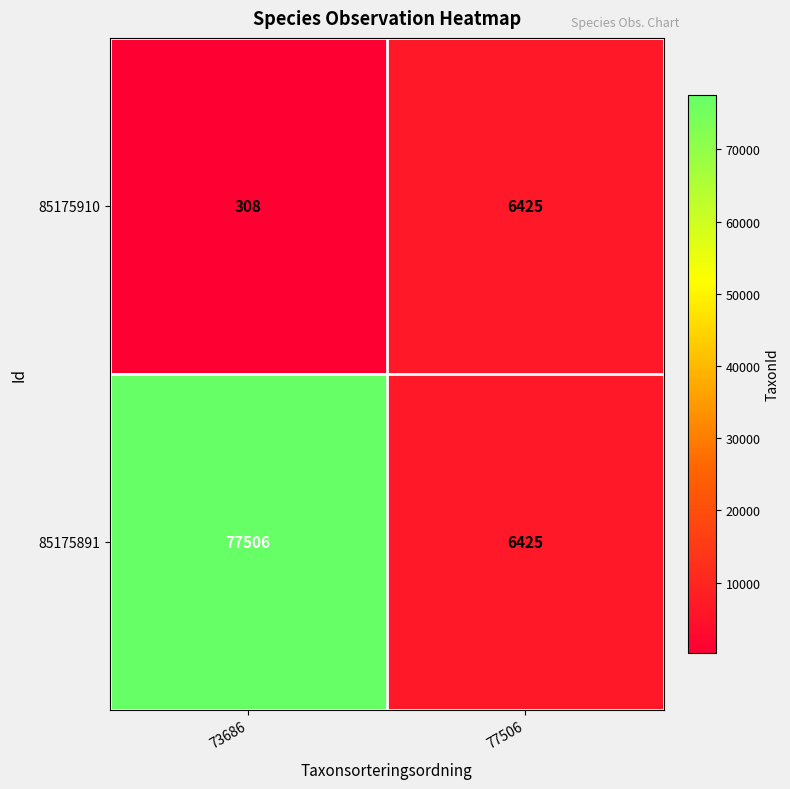

Reading right to left, extract all data points from this chart.

85175910: 6425	308
85175891: 6425	77506